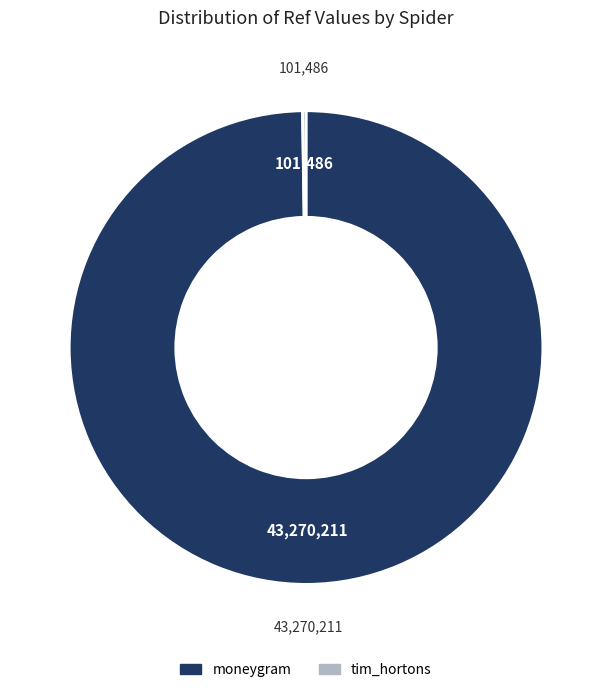

Is moneygram the majority of the pie?

Yes